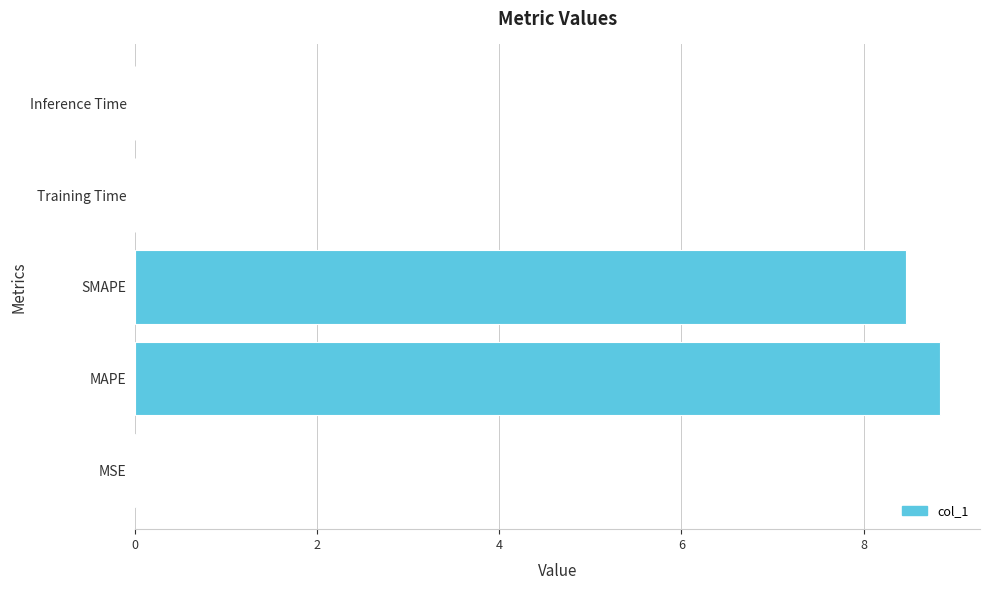

What is the change in value from MAPE to SMAPE?

-0.4